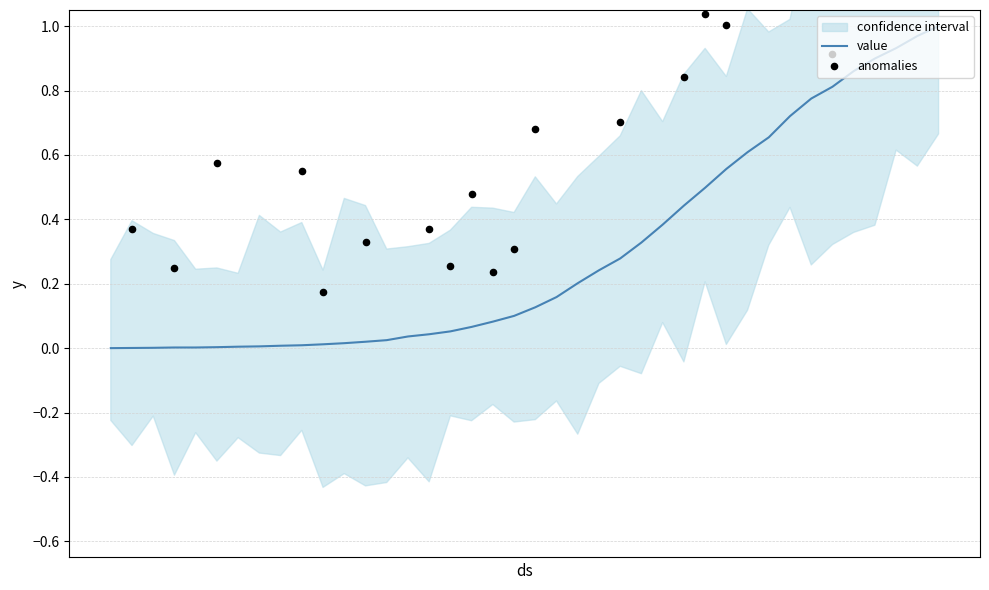

What is the change in value from 2020-03-09 to 2020-03-21?

+0.2